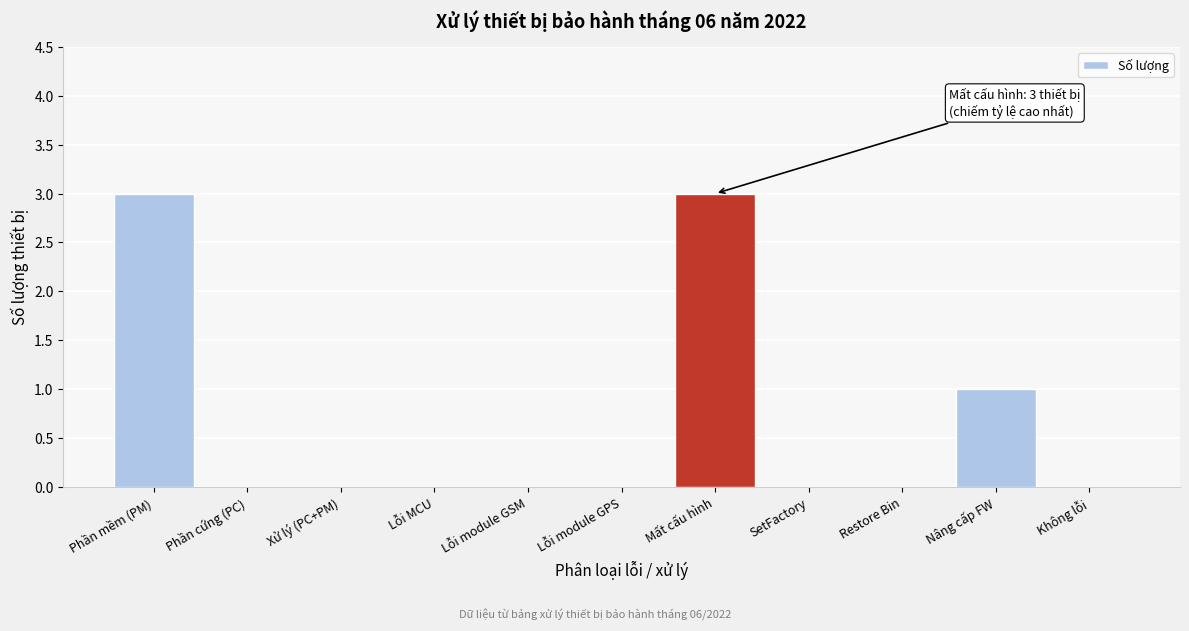

Reading left to right, what are all the values shown in this chart?

Phần mềm (PM)=3	Phần cứng (PC)=0	Xử lý (PC+PM)=0	Lỗi MCU=0	Lỗi module GSM=0	Lỗi module GPS=0	Mất cấu hình=3	SetFactory=0	Restore Bin=0	Nâng cấp FW=1	Không lỗi=0